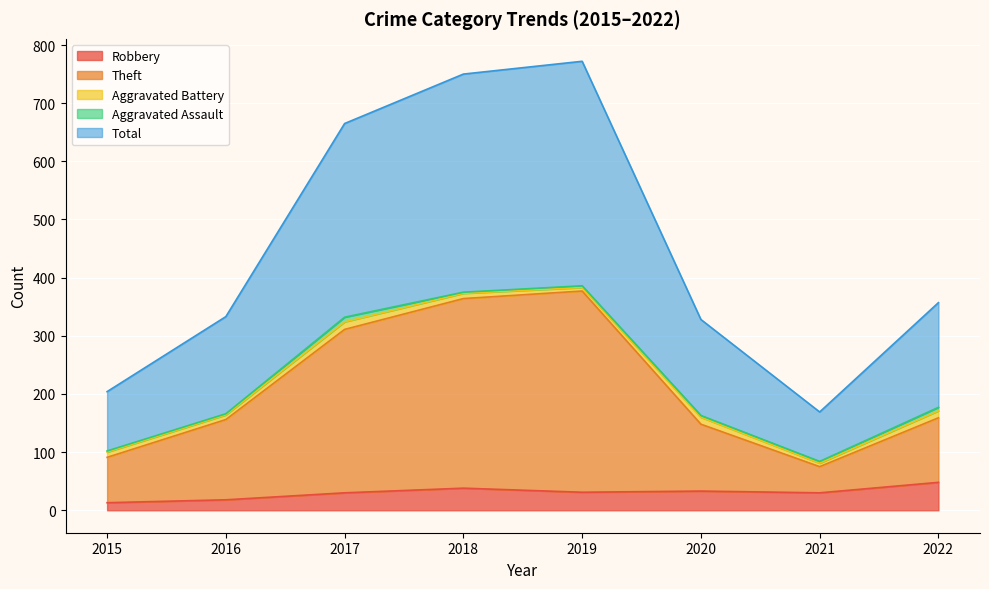

What is the highest value of the Robbery series?

48